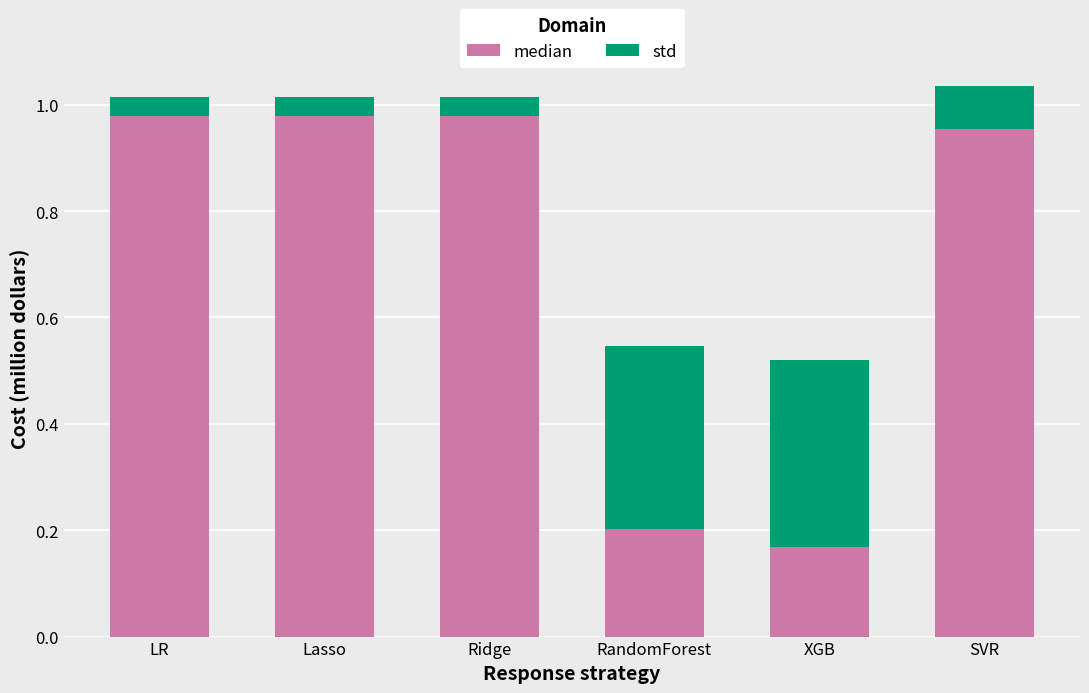

The value of median at XGB is 0.1. True or false?

False